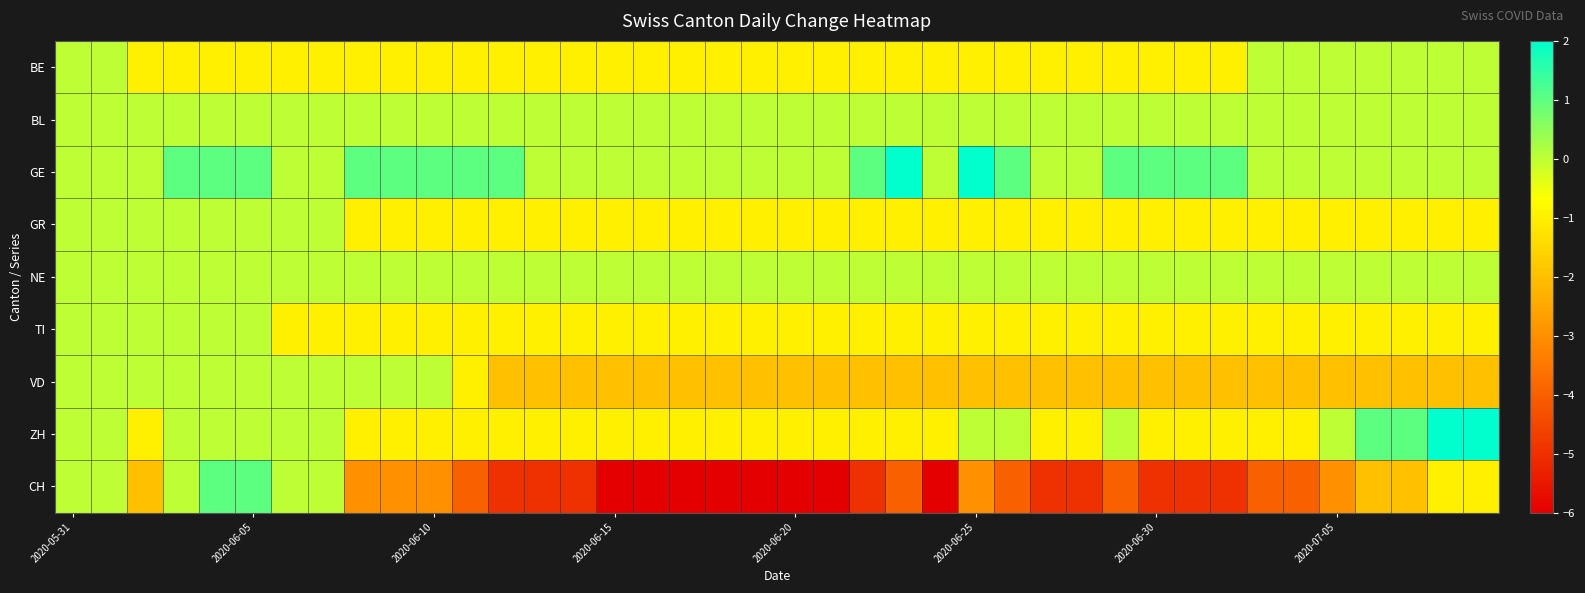

Which series has the largest total across all categories?

GE